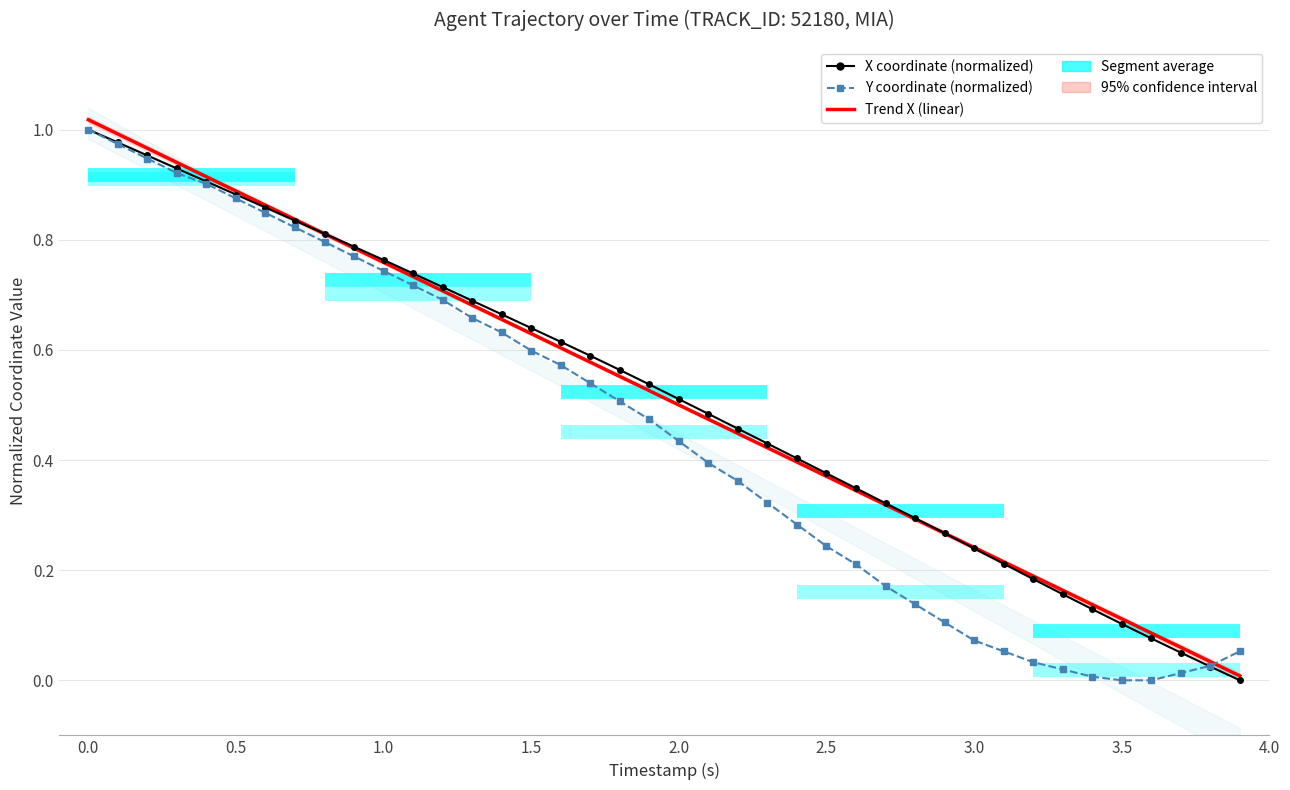

After their last crossing, which series has the higher values: Trend X (linear) or Y coordinate (normalized)?

Y coordinate (normalized)